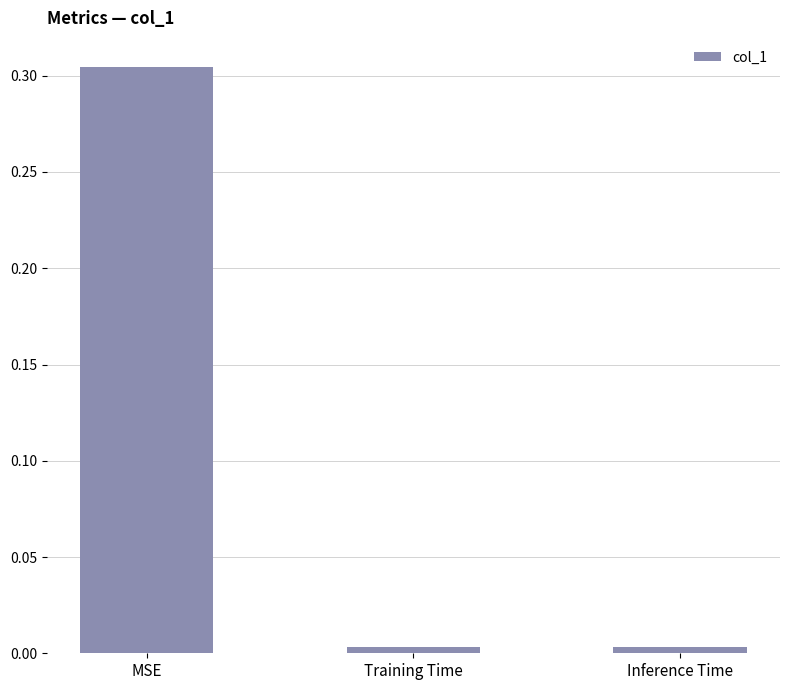

Which label corresponds to the largest value in the chart?

MSE